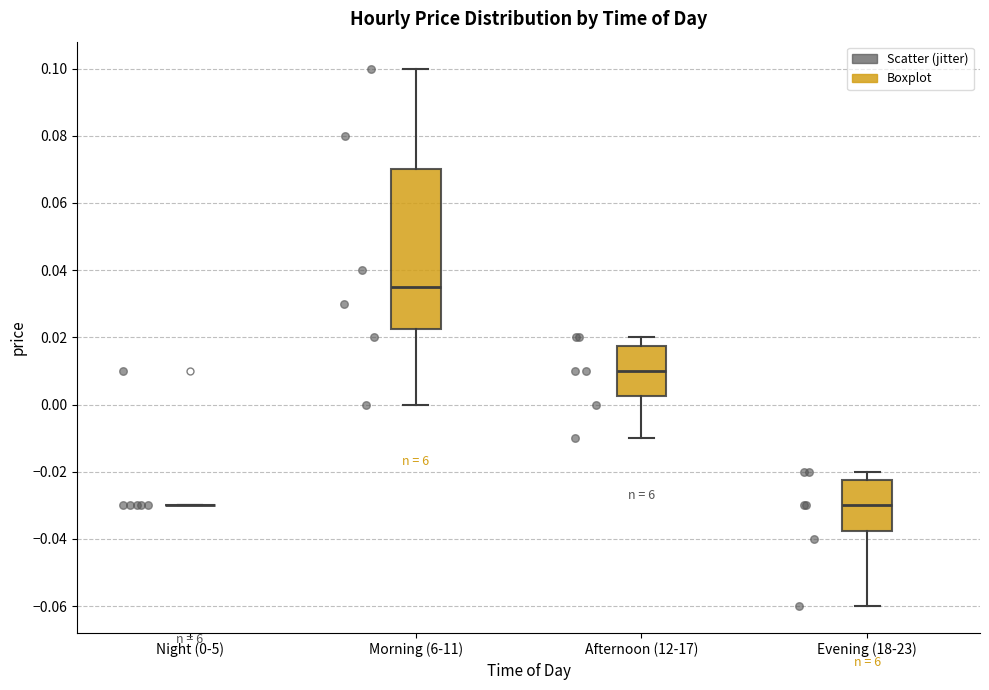

Which box is the tallest, from its lower edge to its upper edge?

Morning (6-11)